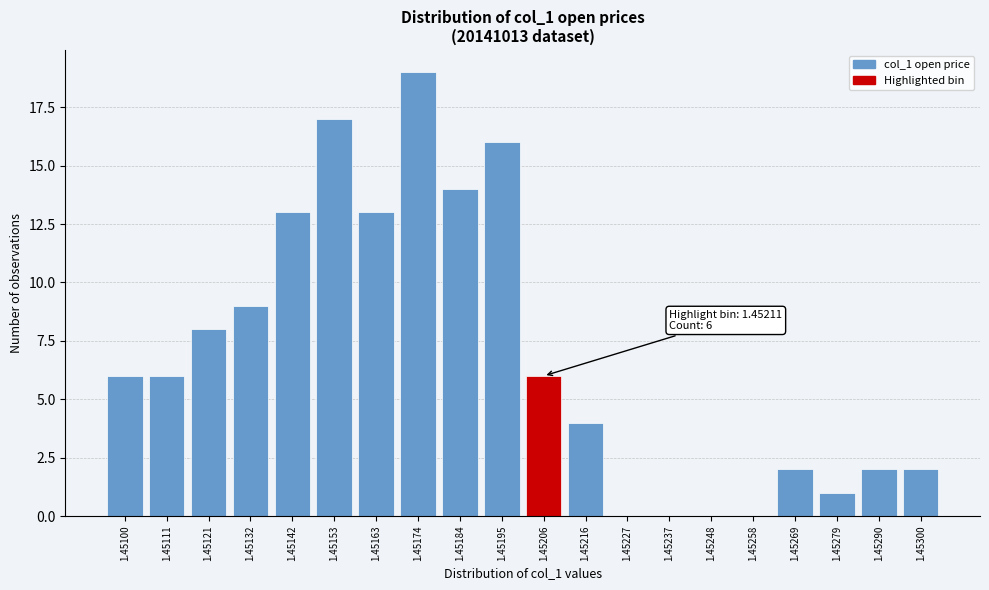

Reading left to right, list all the values displayed in this chart.

1.45100=6	1.45111=6	1.45121=8	1.45132=9	1.45142=13	1.45153=17	1.45163=13	1.45174=19	1.45184=14	1.45195=16	1.45206=6	1.45216=4	1.45227=0	1.45237=0	1.45248=0	1.45258=0	1.45269=2	1.45279=1	1.45290=2	1.45300=2